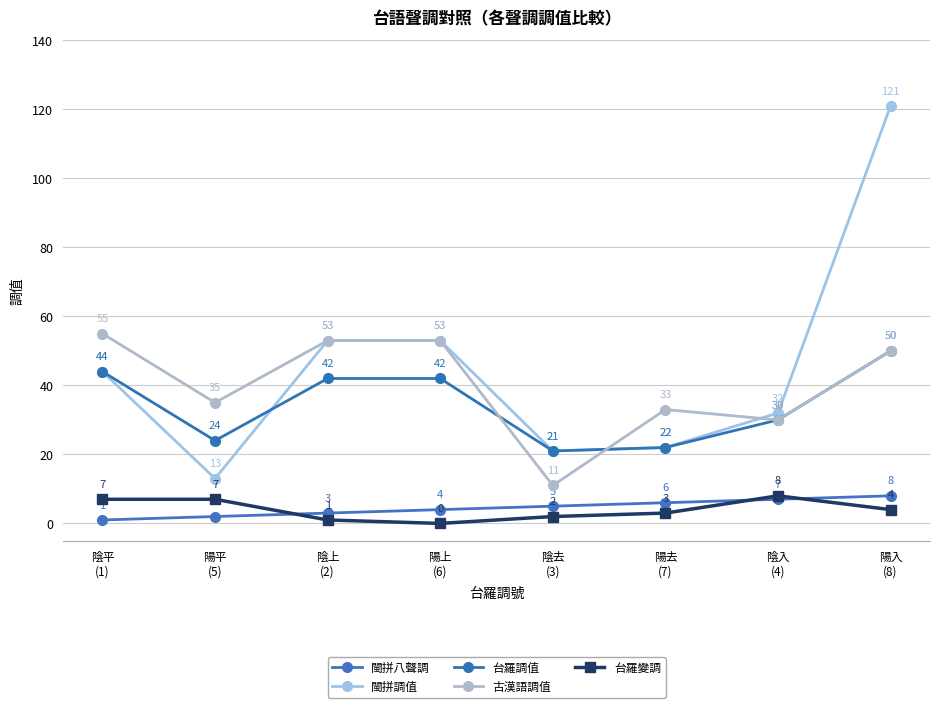

Rank the series at 陰上
(2) from lowest to highest value.

台羅變調, 閩拼八聲調, 台羅調值, 閩拼調值, 古漢語調值